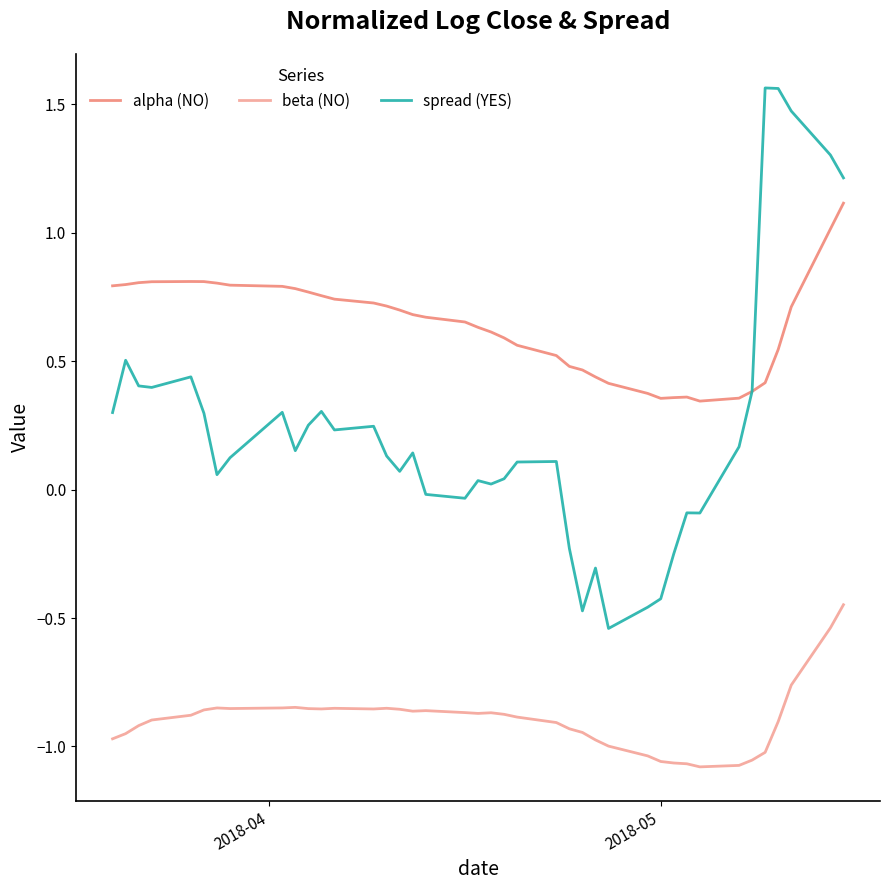

What is the value of the beta (NO) point at the 38th from the left?

-0.8